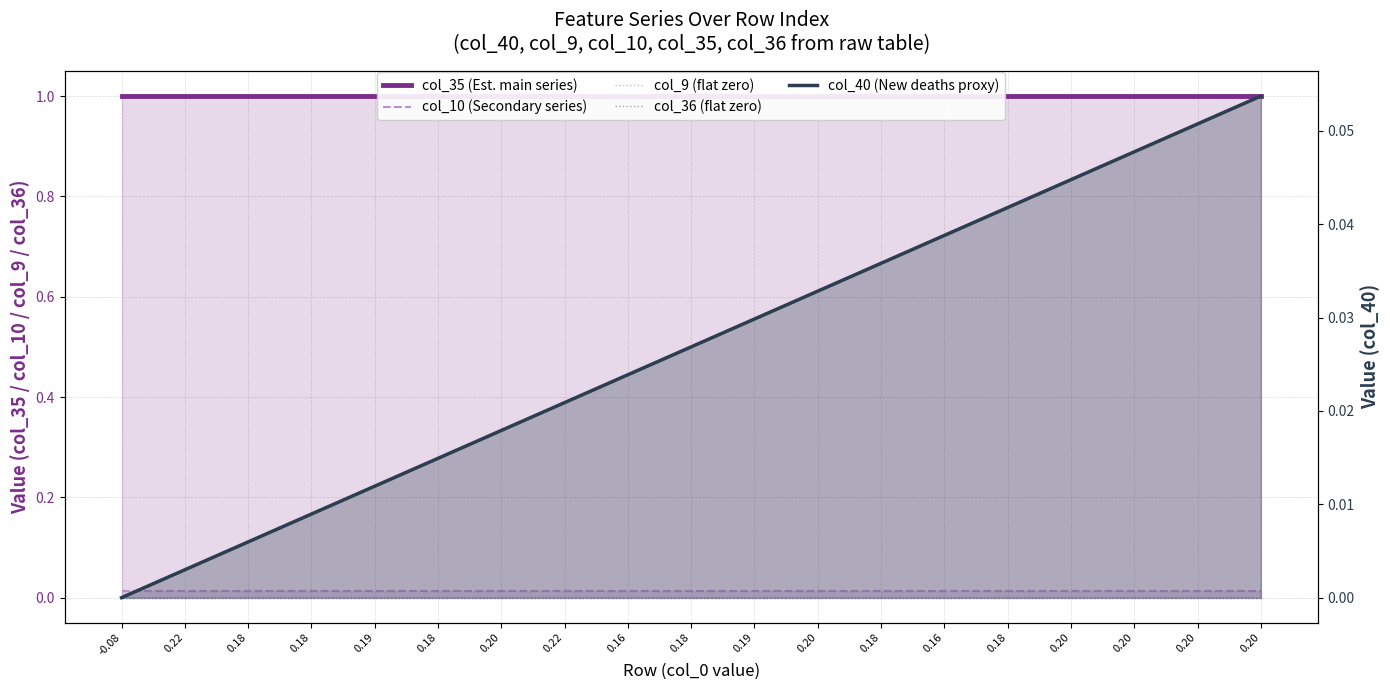

What is the label of the 1st point from the right?

0.20